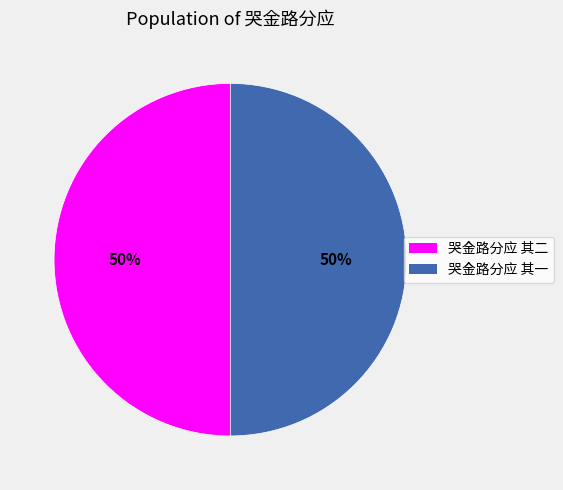

Do 哭金路分应 其二 and 哭金路分应 其一 together represent more than half of the pie?

Yes